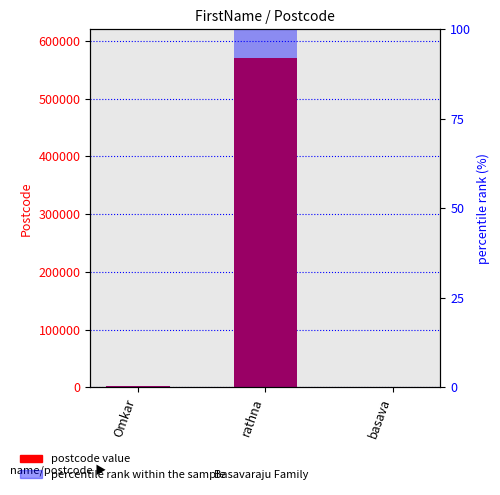

What is the difference between the percentile rank within the sample values at rathna and Omkar?

99.6